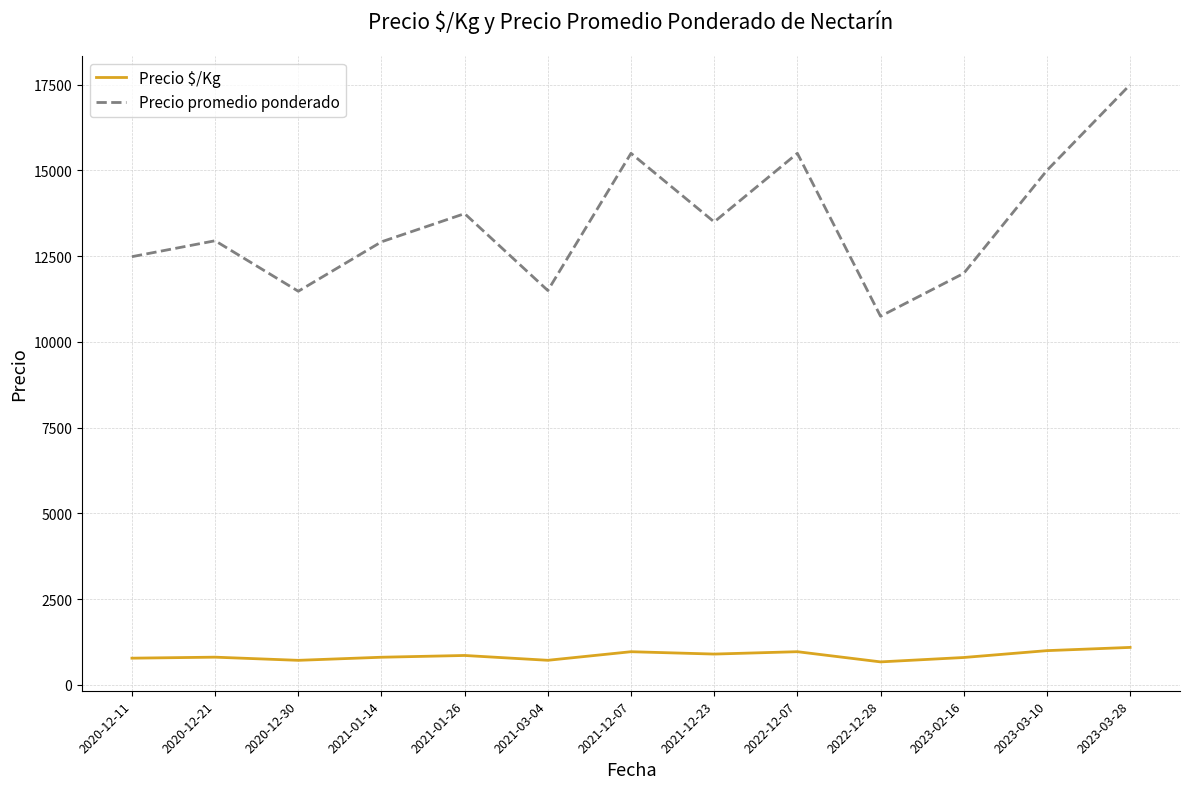

True or false: Precio promedio ponderado has more than 2 interior local peaks.

True